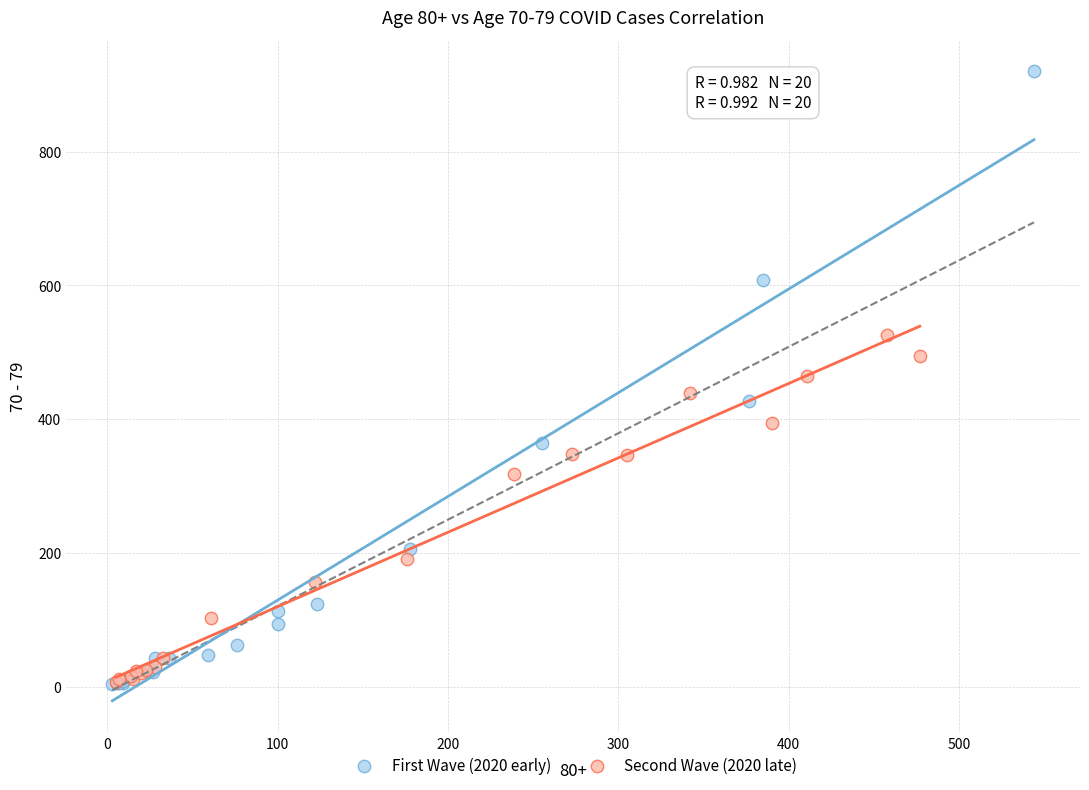

Which series has the largest Y range (max minus min)?

First Wave (2020 early)